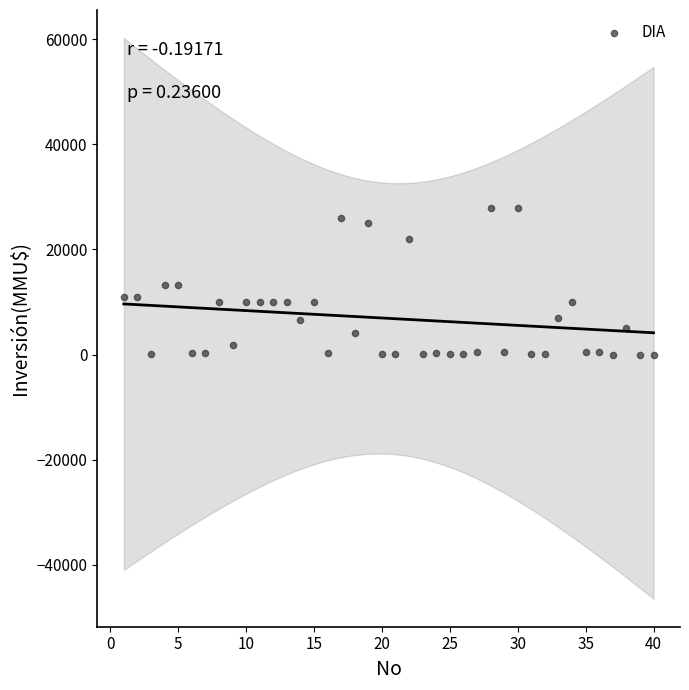

What is the range of Y values (max minus min)?

27800